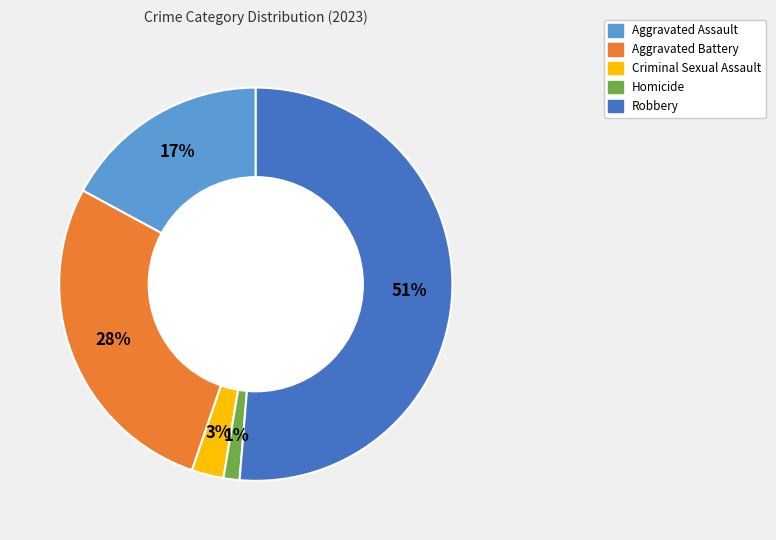

Does Robbery account for over 50% of the chart?

Yes